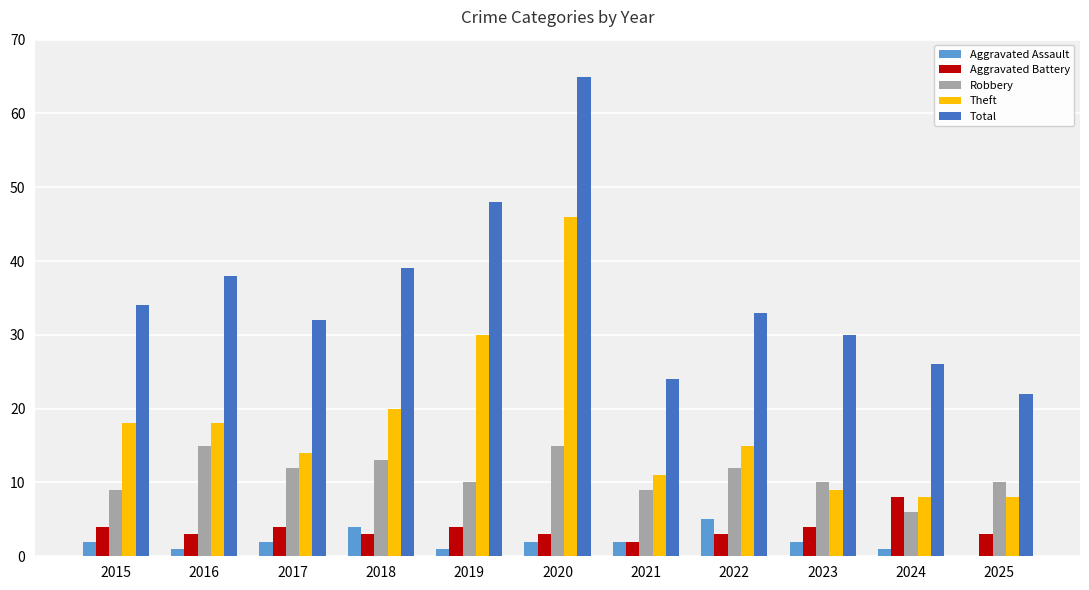

How many data points does each series have?

11